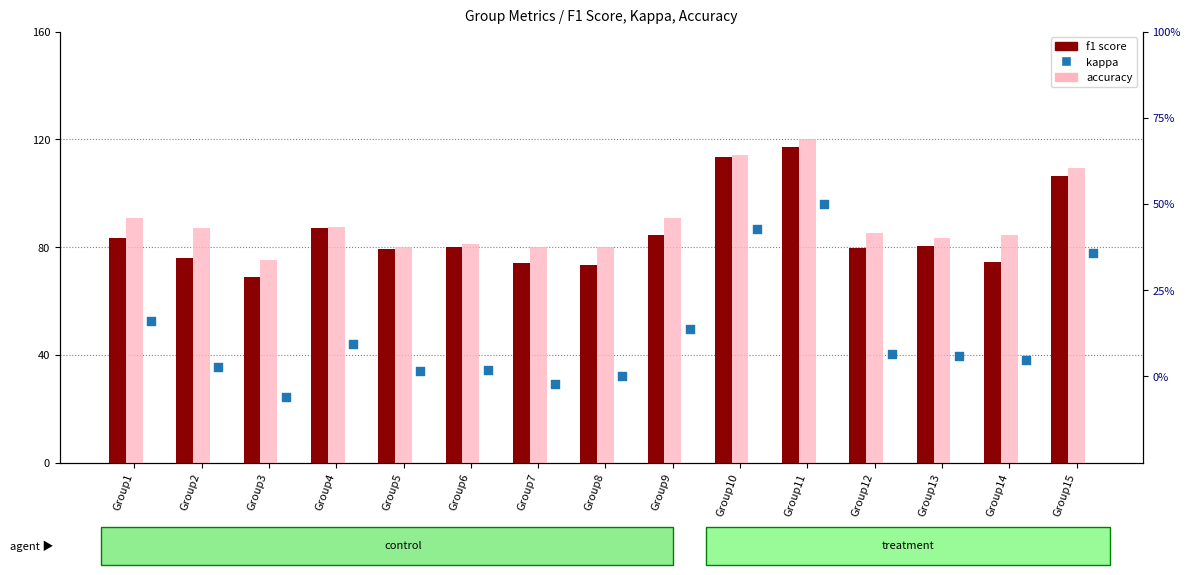

Which series has the largest Y range (max minus min)?

kappa